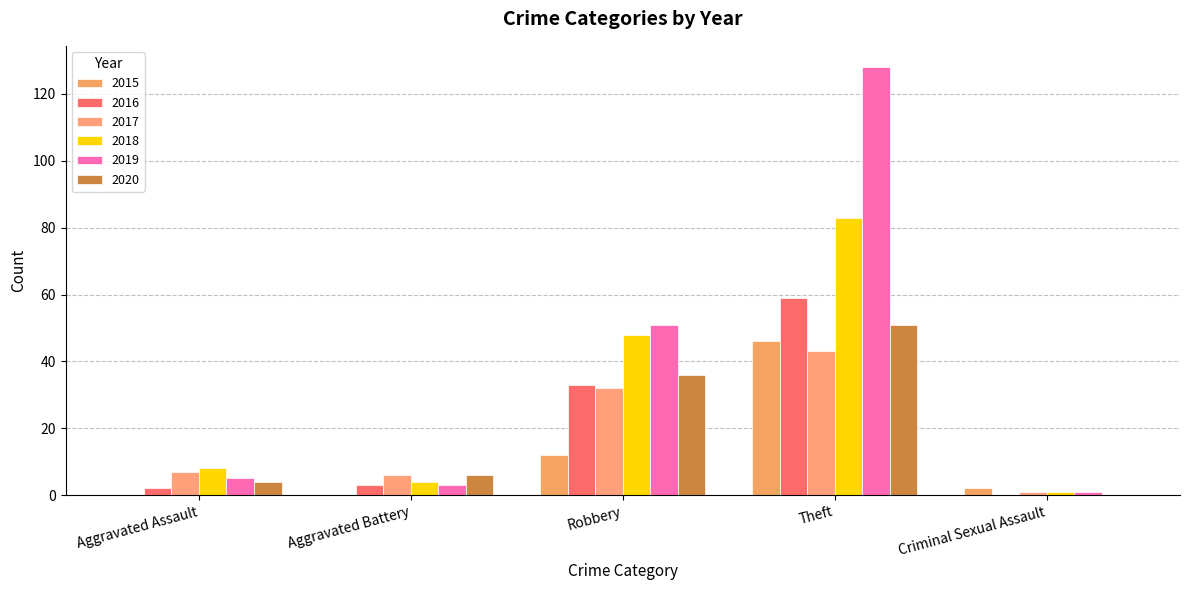

At which category does the chart reach its minimum across all series?

Aggravated Assault